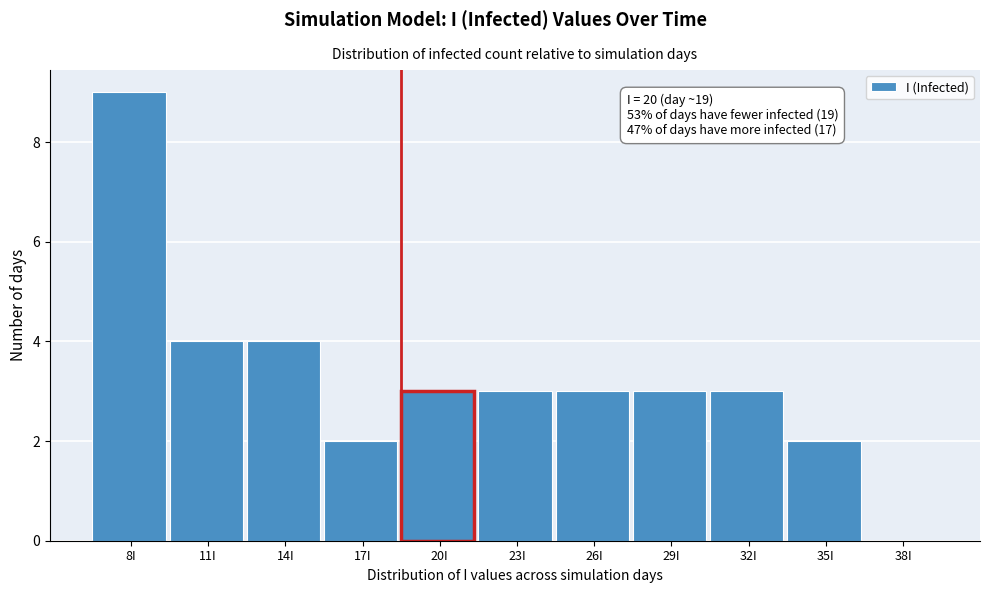

Reading left to right, transcribe all the data shown in this chart.

8I=9	11I=4	14I=4	17I=2	20I=3	23I=3	26I=3	29I=3	32I=3	35I=2	38I=0